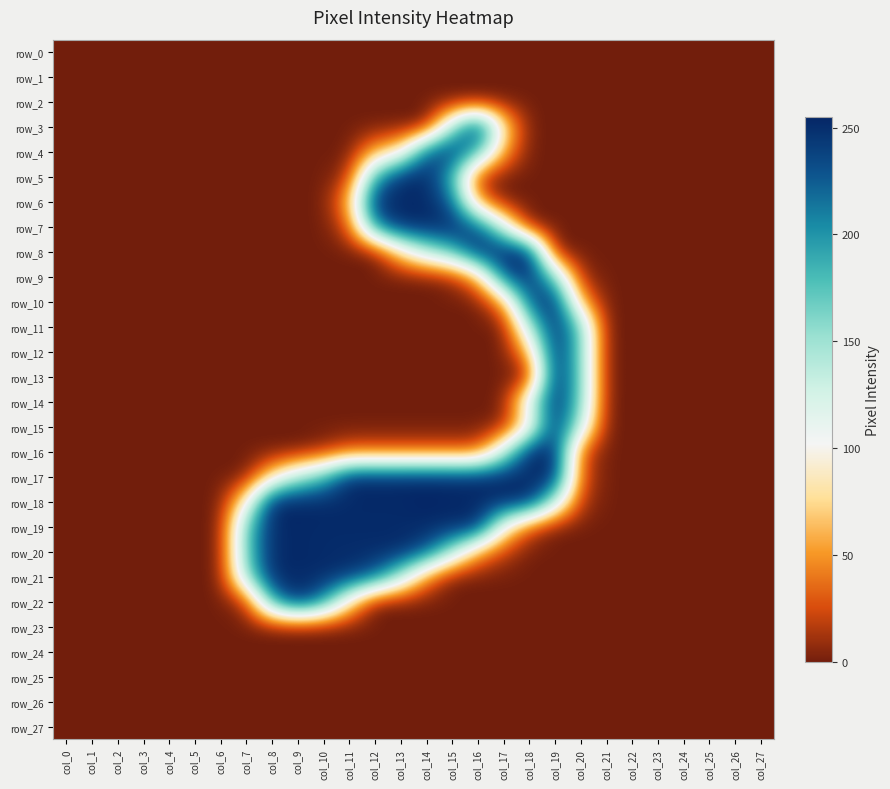

Reading left to right, extract all data points from this chart.

row_0: 0	0	0	0	0	0	0	0	0	0	0	0	0	0	0	0	0	0	0	0	0	0	0	0	0	0	0	0
row_1: 0	0	0	0	0	0	0	0	0	0	0	0	0	0	0	0	0	0	0	0	0	0	0	0	0	0	0	0
row_2: 0	0	0	0	0	0	0	0	0	0	0	0	0	0	0	0	0	0	0	0	0	0	0	0	0	0	0	0
row_3: 0	0	0	0	0	0	0	0	0	0	0	0	0	0	0	147	253	84	0	0	0	0	0	0	0	0	0	0
row_4: 0	0	0	0	0	0	0	0	0	0	0	0	57	85	226	249	186	56	0	0	0	0	0	0	0	0	0	0
row_5: 0	0	0	0	0	0	0	0	0	0	0	13	187	252	253	186	12	0	0	0	0	0	0	0	0	0	0	0
row_6: 0	0	0	0	0	0	0	0	0	0	0	57	252	252	253	224	53	0	0	0	0	0	0	0	0	0	0	0
row_7: 0	0	0	0	0	0	0	0	0	0	0	25	205	252	253	252	227	126	0	0	0	0	0	0	0	0	0	0
row_8: 0	0	0	0	0	0	0	0	0	0	0	0	0	79	141	178	253	253	253	0	0	0	0	0	0	0	0	0
row_9: 0	0	0	0	0	0	0	0	0	0	0	0	0	0	0	9	59	224	252	163	9	0	0	0	0	0	0	0
row_10: 0	0	0	0	0	0	0	0	0	0	0	0	0	0	0	0	0	53	227	253	59	0	0	0	0	0	0	0
row_11: 0	0	0	0	0	0	0	0	0	0	0	0	0	0	0	0	0	0	140	253	167	0	0	0	0	0	0	0
row_12: 0	0	0	0	0	0	0	0	0	0	0	0	0	0	0	0	0	0	63	253	167	0	0	0	0	0	0	0
row_13: 0	0	0	0	0	0	0	0	0	0	0	0	0	0	0	0	0	0	0	255	168	0	0	0	0	0	0	0
row_14: 0	0	0	0	0	0	0	0	0	0	0	0	0	0	0	0	0	0	126	253	167	0	0	0	0	0	0	0
row_15: 0	0	0	0	0	0	0	0	0	0	0	0	0	0	0	0	0	7	88	253	136	0	0	0	0	0	0	0
row_16: 0	0	0	0	0	0	0	0	0	0	10	29	29	29	29	29	29	131	252	253	27	0	0	0	0	0	0	0
row_17: 0	0	0	0	0	0	0	0	79	141	178	252	252	252	253	252	252	252	252	253	27	0	0	0	0	0	0	0
row_18: 0	0	0	0	0	0	0	92	253	255	253	253	253	253	255	253	253	253	253	141	15	0	0	0	0	0	0	0
row_19: 0	0	0	0	0	0	0	169	252	253	252	252	252	252	253	252	252	102	27	0	0	0	0	0	0	0	0	0
row_20: 0	0	0	0	0	0	0	169	252	253	252	252	252	252	228	148	55	19	0	0	0	0	0	0	0	0	0	0
row_21: 0	0	0	0	0	0	0	153	252	253	252	245	223	145	47	0	0	0	0	0	0	0	0	0	0	0	0	0
row_22: 0	0	0	0	0	0	0	13	189	253	204	87	0	0	0	0	0	0	0	0	0	0	0	0	0	0	0	0
row_23: 0	0	0	0	0	0	0	0	0	0	0	0	0	0	0	0	0	0	0	0	0	0	0	0	0	0	0	0
row_24: 0	0	0	0	0	0	0	0	0	0	0	0	0	0	0	0	0	0	0	0	0	0	0	0	0	0	0	0
row_25: 0	0	0	0	0	0	0	0	0	0	0	0	0	0	0	0	0	0	0	0	0	0	0	0	0	0	0	0
row_26: 0	0	0	0	0	0	0	0	0	0	0	0	0	0	0	0	0	0	0	0	0	0	0	0	0	0	0	0
row_27: 0	0	0	0	0	0	0	0	0	0	0	0	0	0	0	0	0	0	0	0	0	0	0	0	0	0	0	0